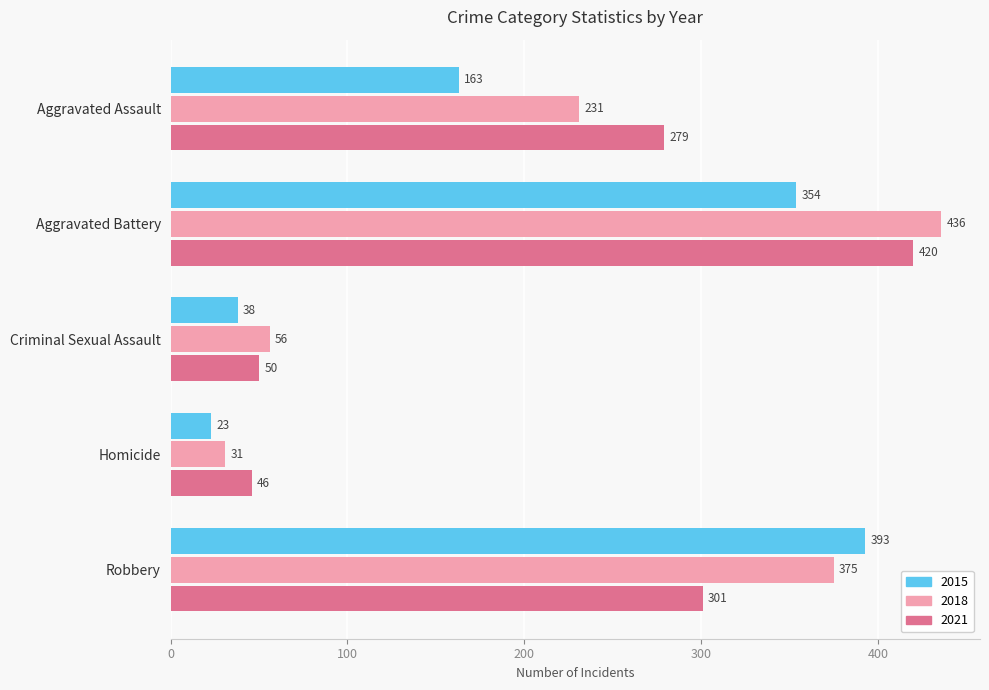

What is the maximum value for 2021?

420